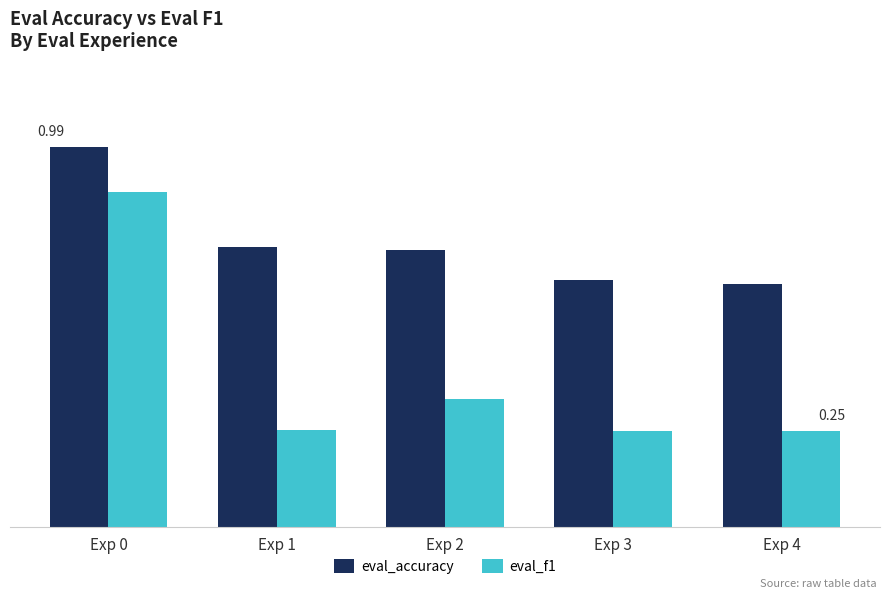

Are the bars grouped side by side (vs. stacked)?

Yes